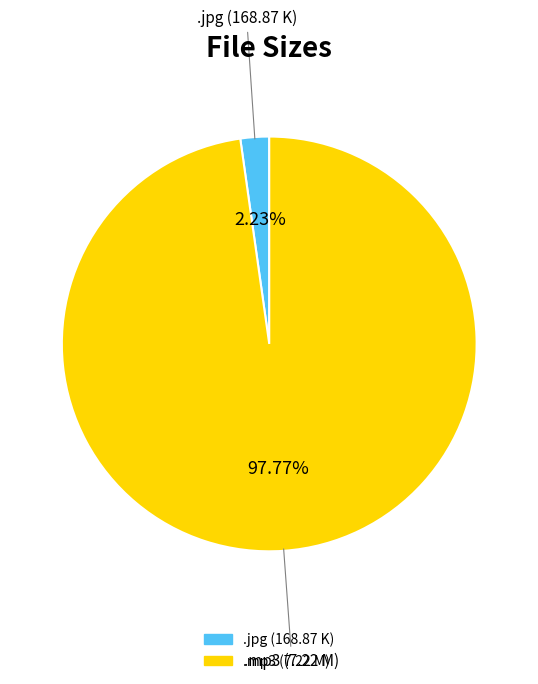

What is the smallest slice in the pie chart?

.jpg (168.87 K)